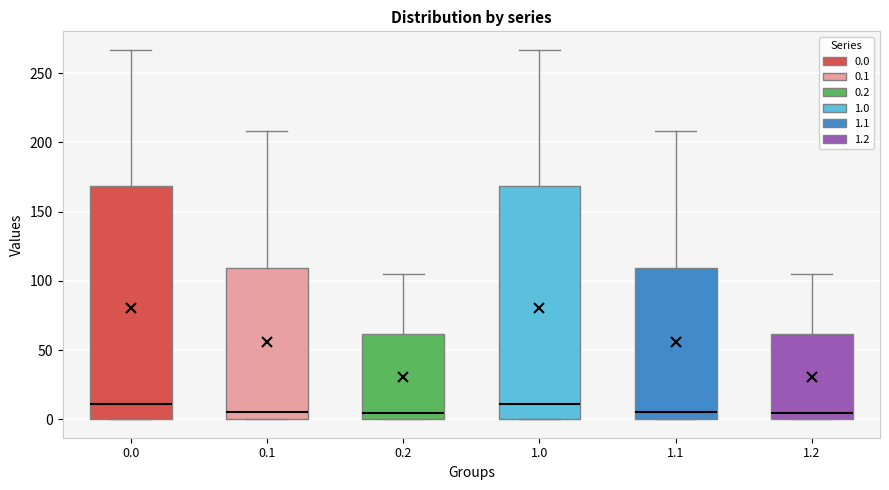

Reading left to right, read every box against the y-axis: the position of its median line, the range the box covers, and the ends of its whiskers. The values are not printed on the chart, so give them approximately, as read against the axis.

0.0: median 10, box 0 to 170, whiskers 0 to 265
0.1: median 5, box 0 to 110, whiskers 0 to 210
0.2: median 5, box 0 to 60, whiskers 0 to 105
1.0: median 10, box 0 to 170, whiskers 0 to 265
1.1: median 5, box 0 to 110, whiskers 0 to 210
1.2: median 5, box 0 to 60, whiskers 0 to 105